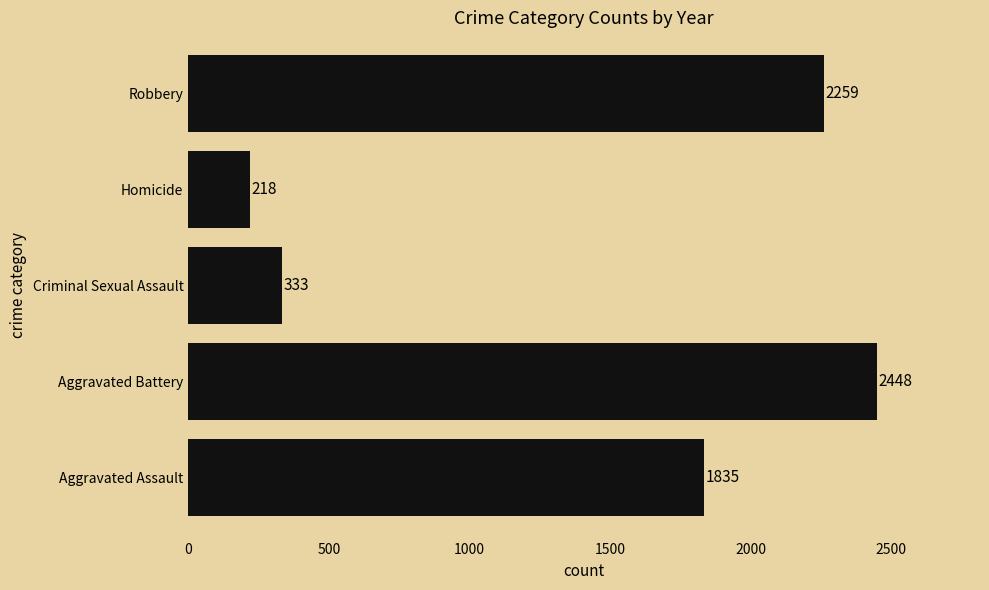

What is the change in value from Aggravated Battery to Criminal Sexual Assault?

-2115